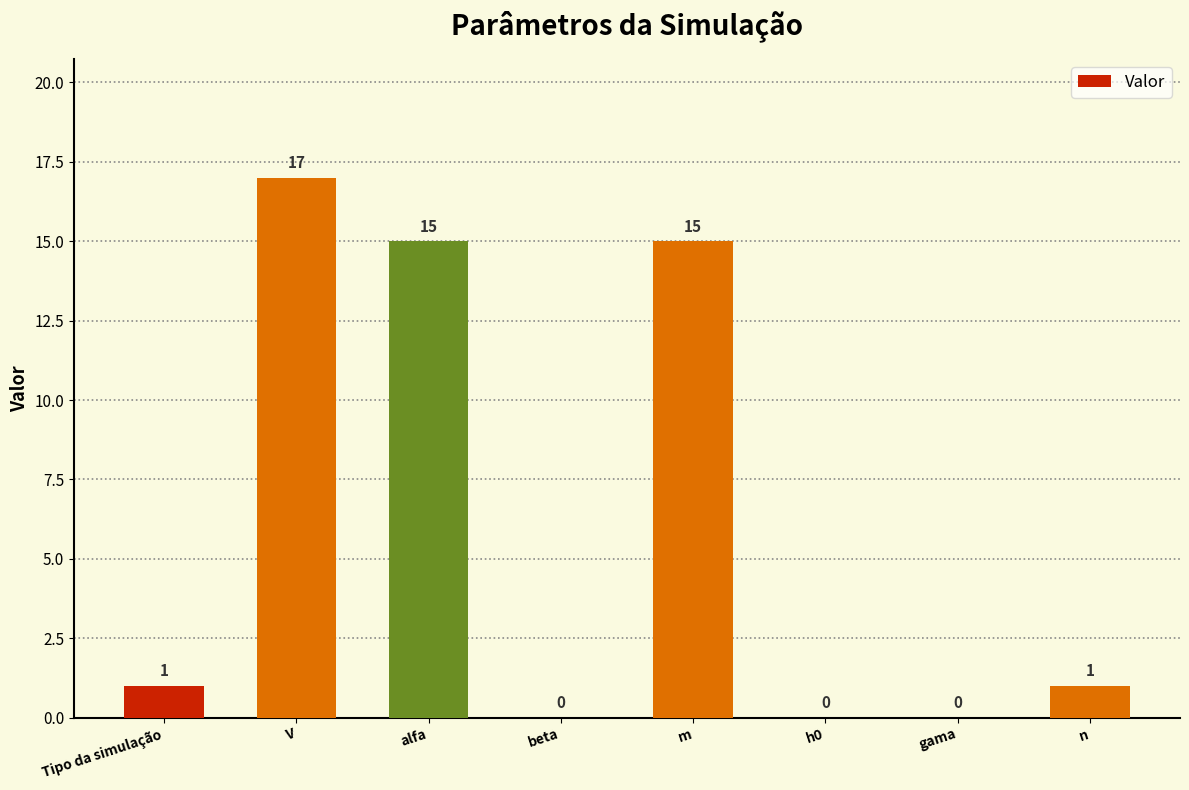

True or false: the data shows -9 at h0.

False